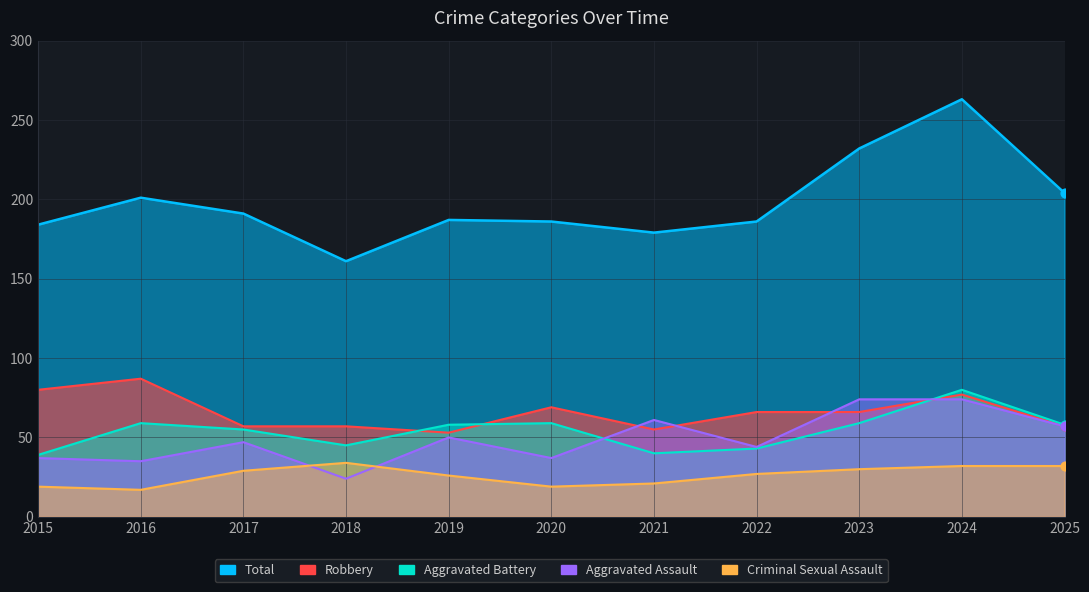

What is the total value across all series at 2020?

370